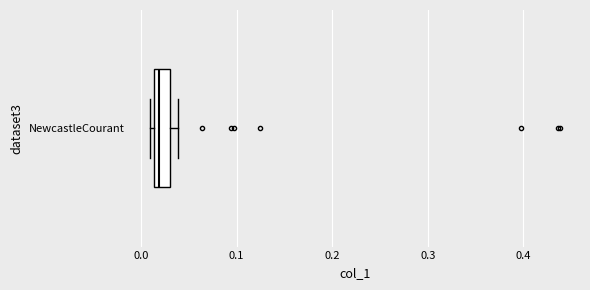

Read this box plot against the x-axis: the position of the median line, the range covered by the box, and the ends of both whiskers. The values are not printed on the chart, so give them approximately, as read against the axis.

median 0.02, box 0.01 to 0.03, whiskers 0.01 (just left of the box's left edge) to 0.04